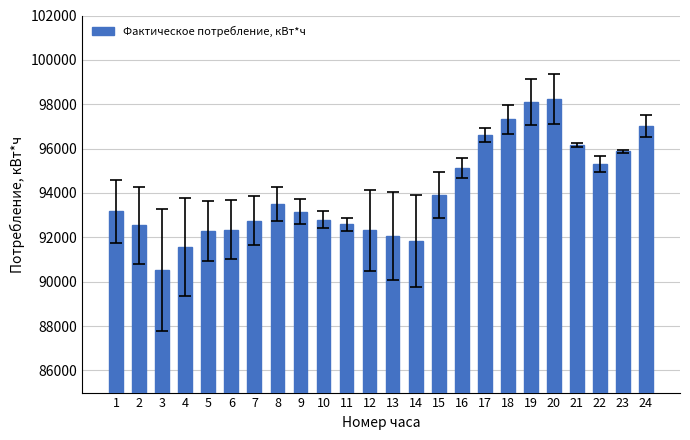

What is the change in value from 2 to 7?

+221